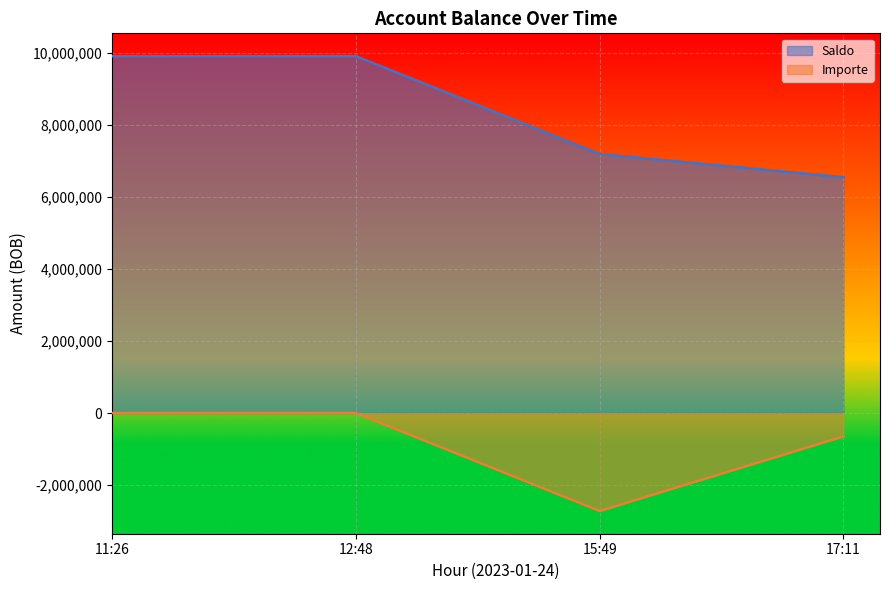

How many interior local peaks does the Saldo series have?

1